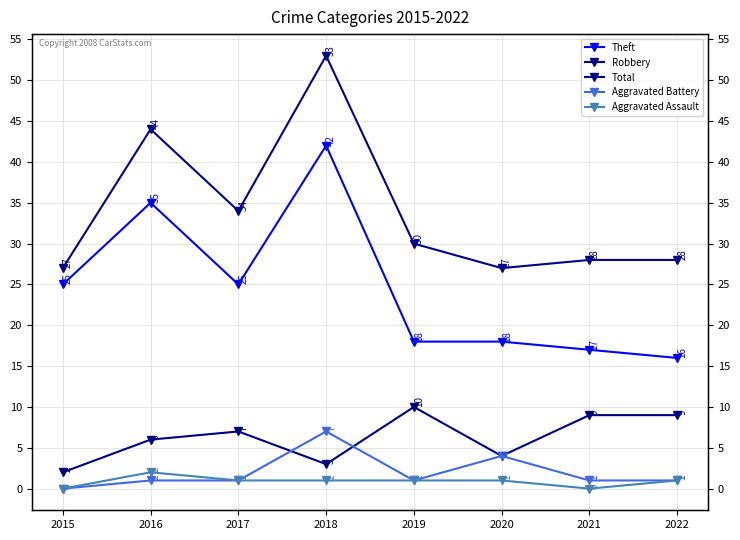

What value does the Theft series have at 2019?

18